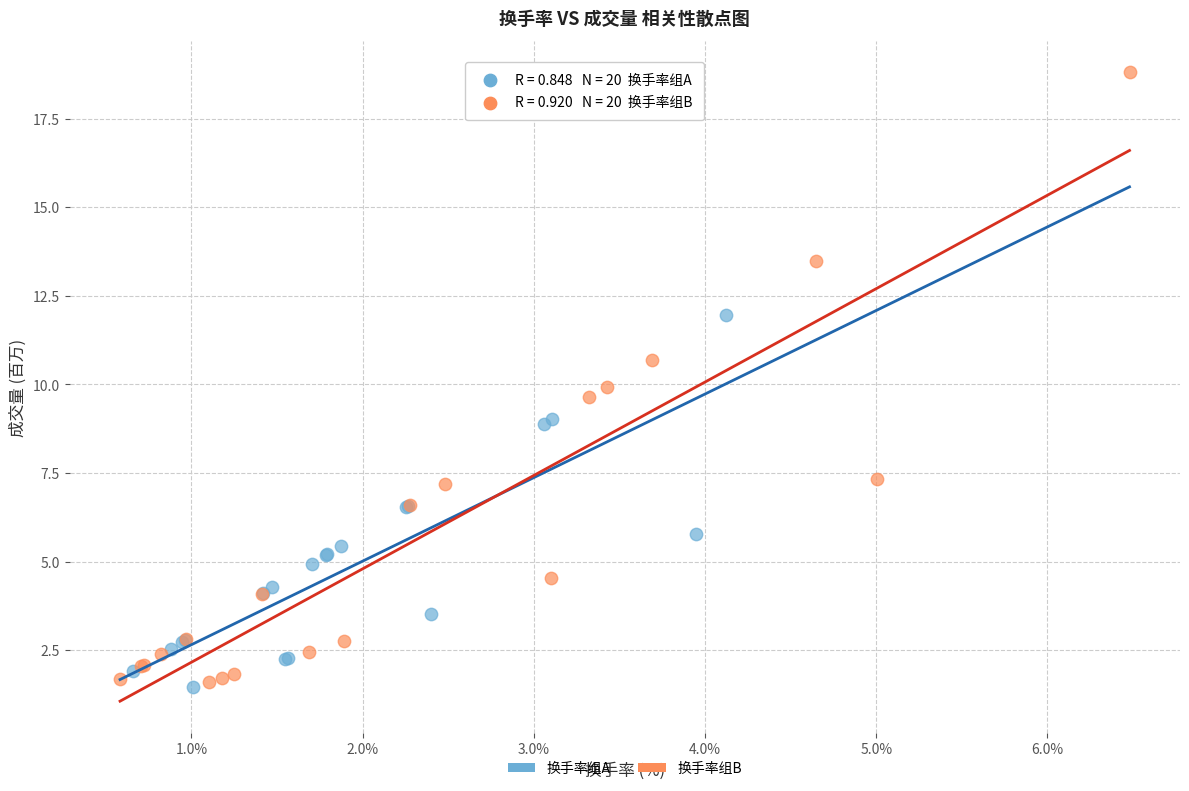

Which series has the widest spread of Y values?

换手率组B